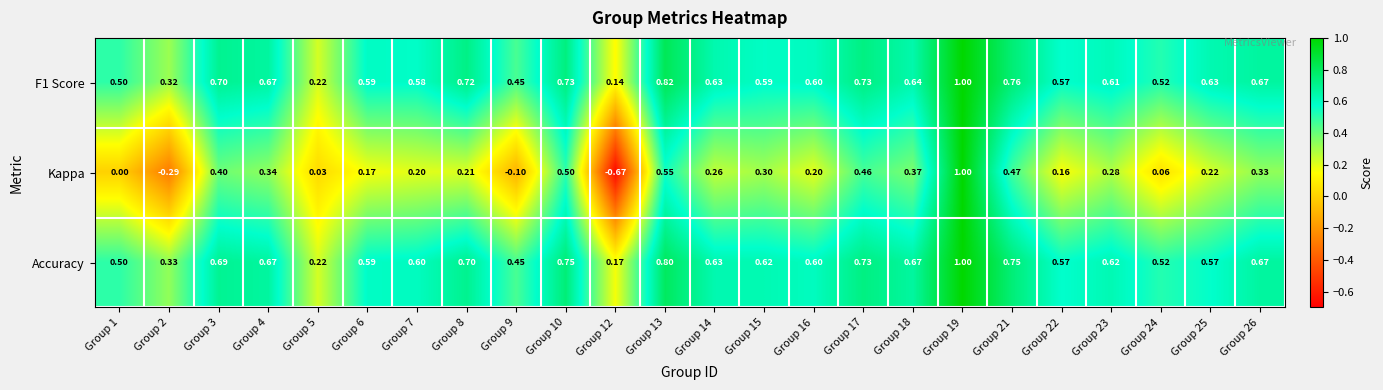

Which series has the largest total across all categories?

Accuracy